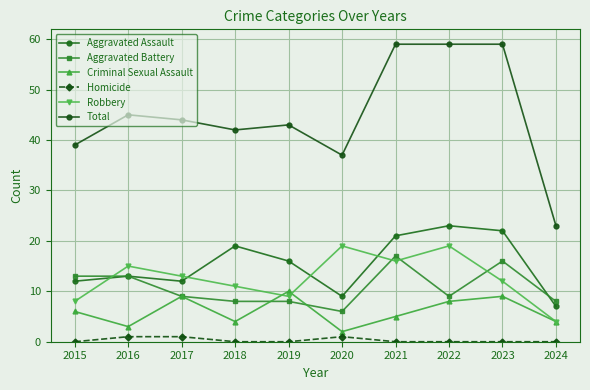

What is the greatest value displayed?

59